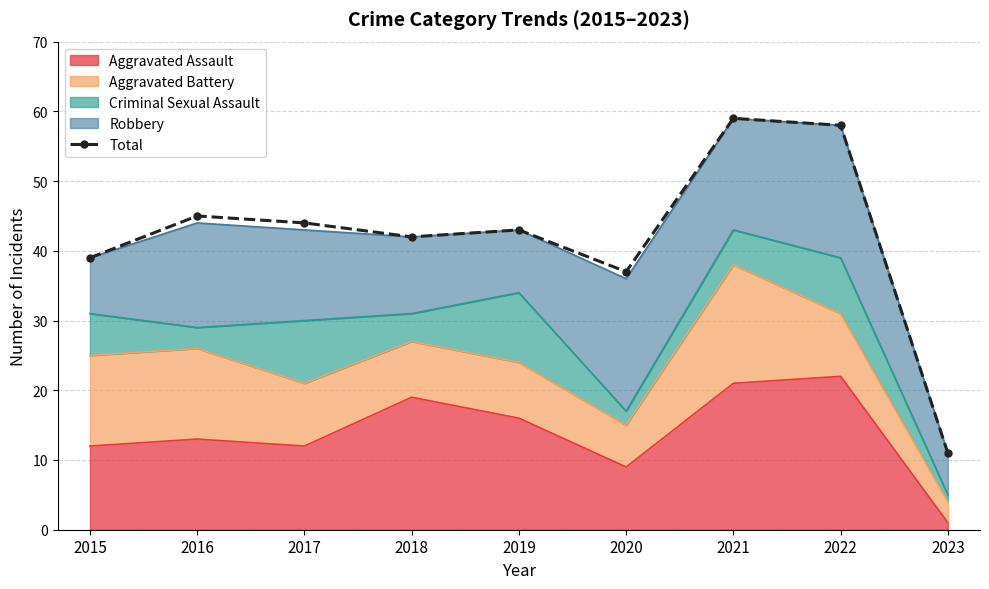

At which label does the data first exceed 43?

2016